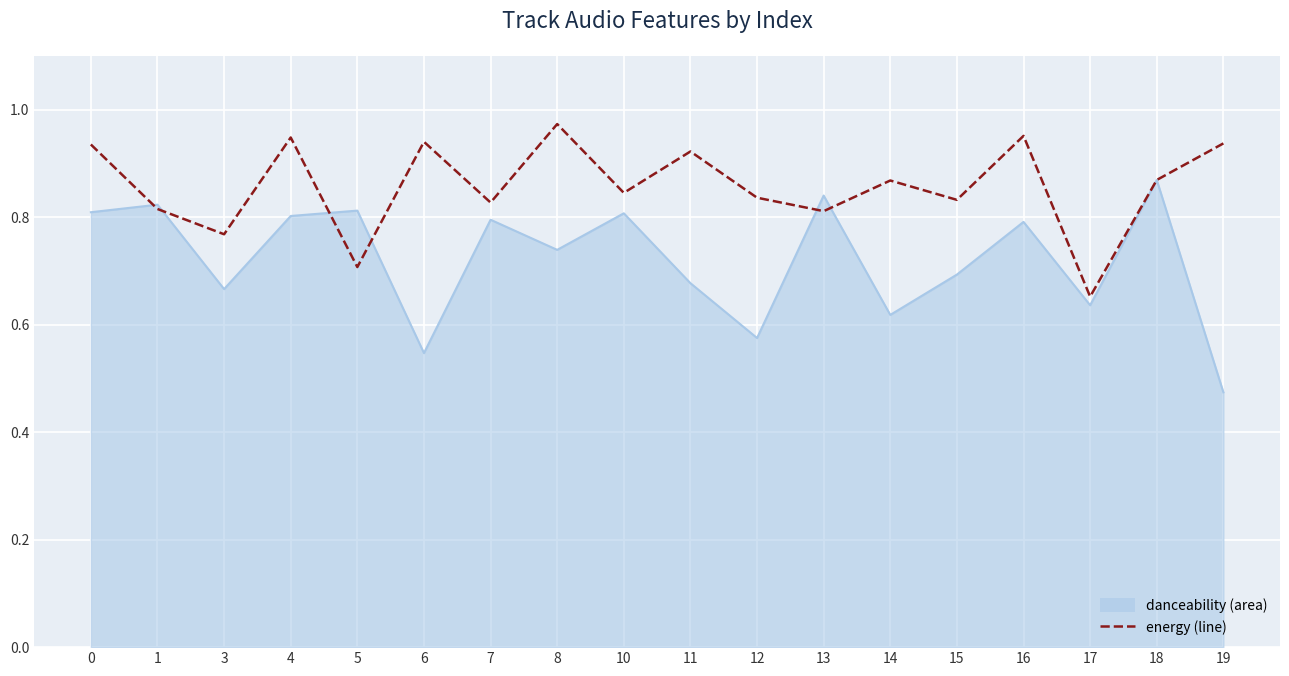

What is the total value across all series at 17?

1.3